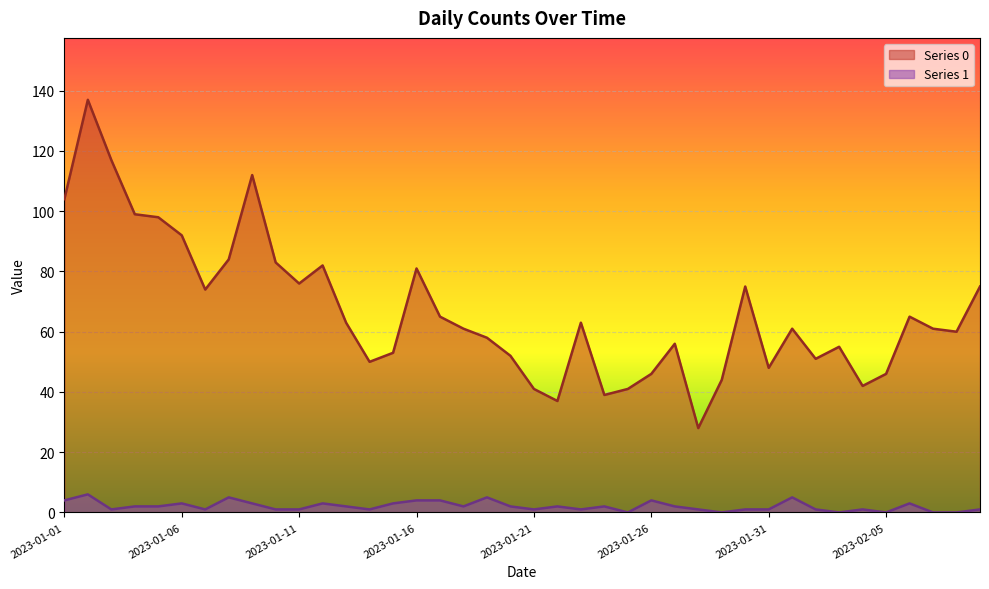

True or false: Series 1 and Series 0 cross at least once.

False